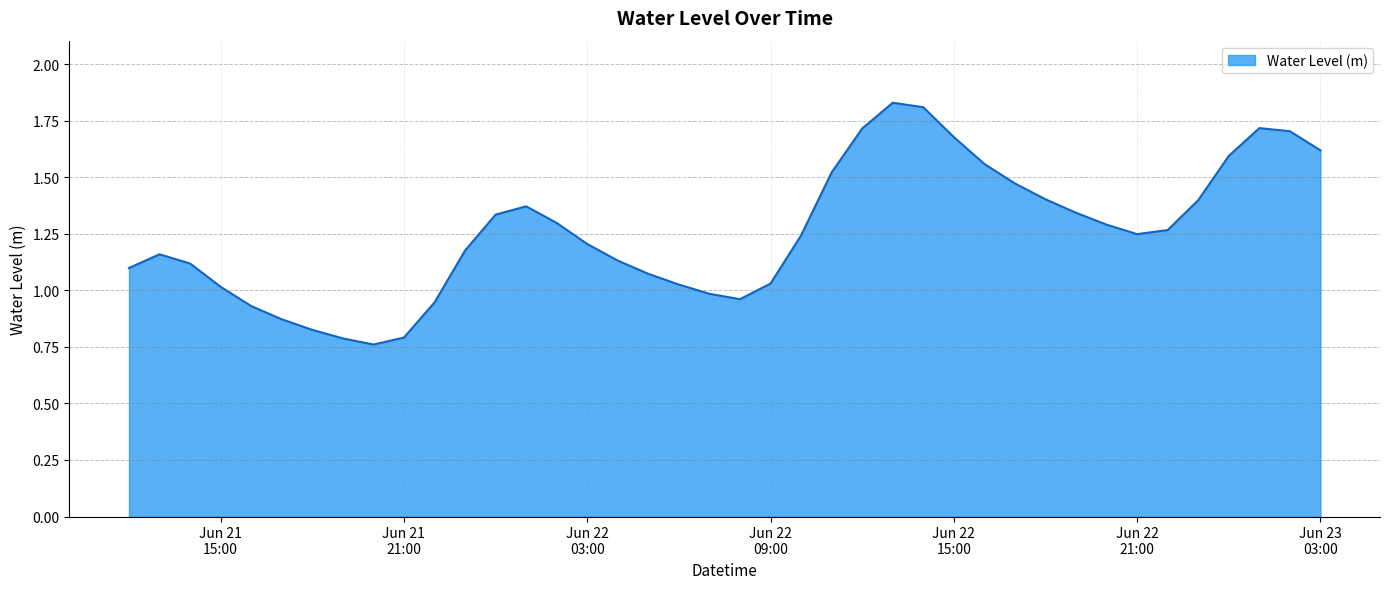

Does the chart have visible grid lines?

Yes